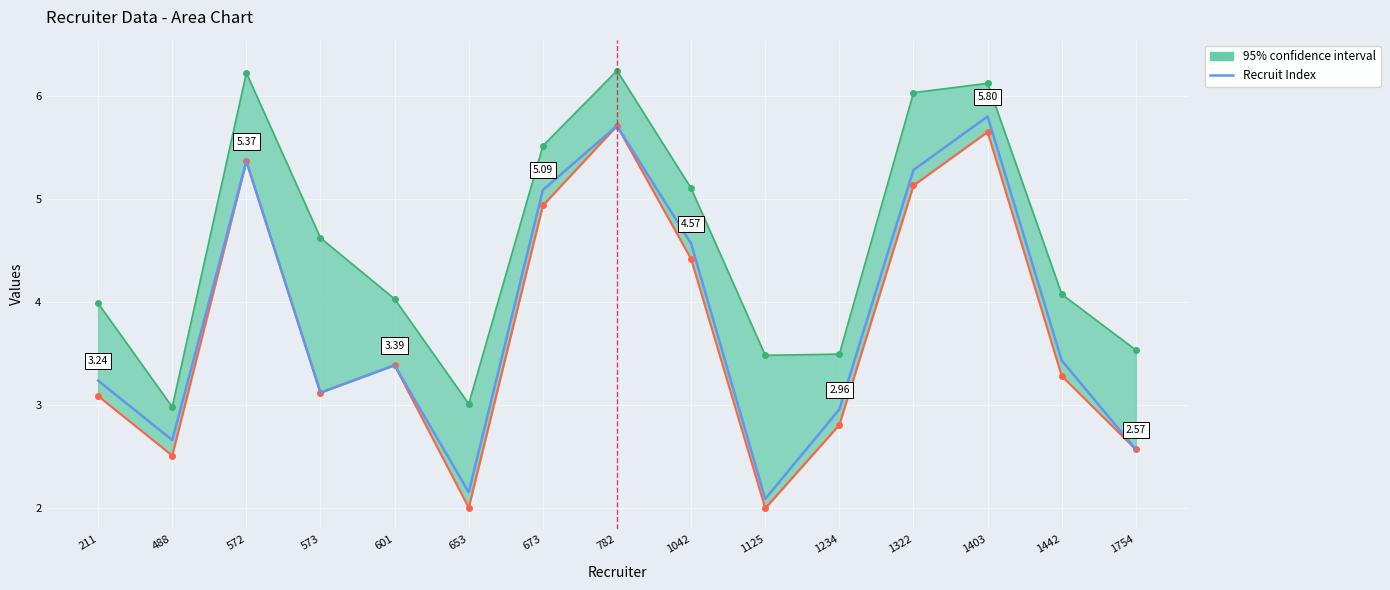

At which label is the value closest to 3?

1234